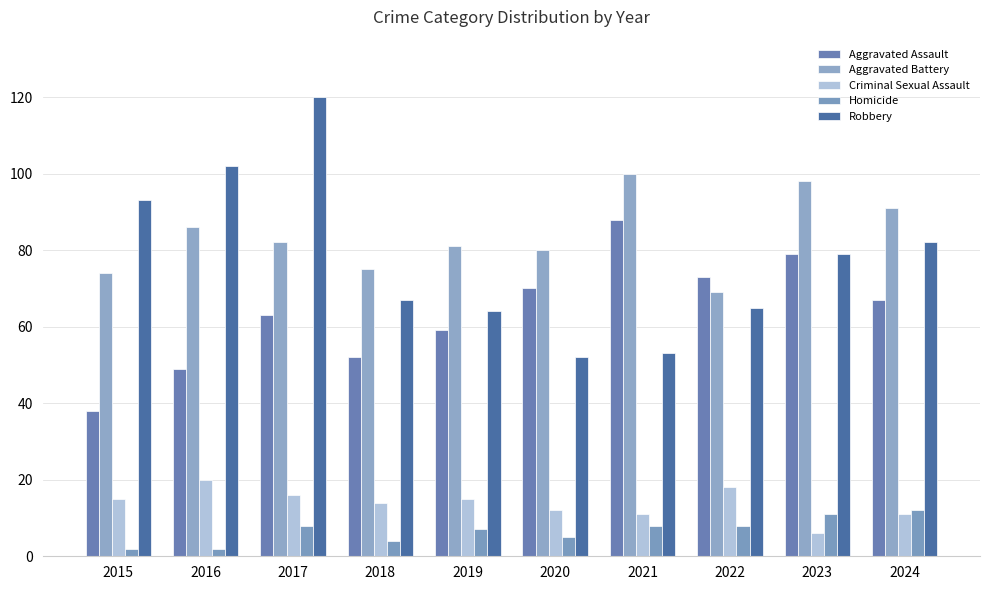

At how many categories does at least one series exceed 5?

10